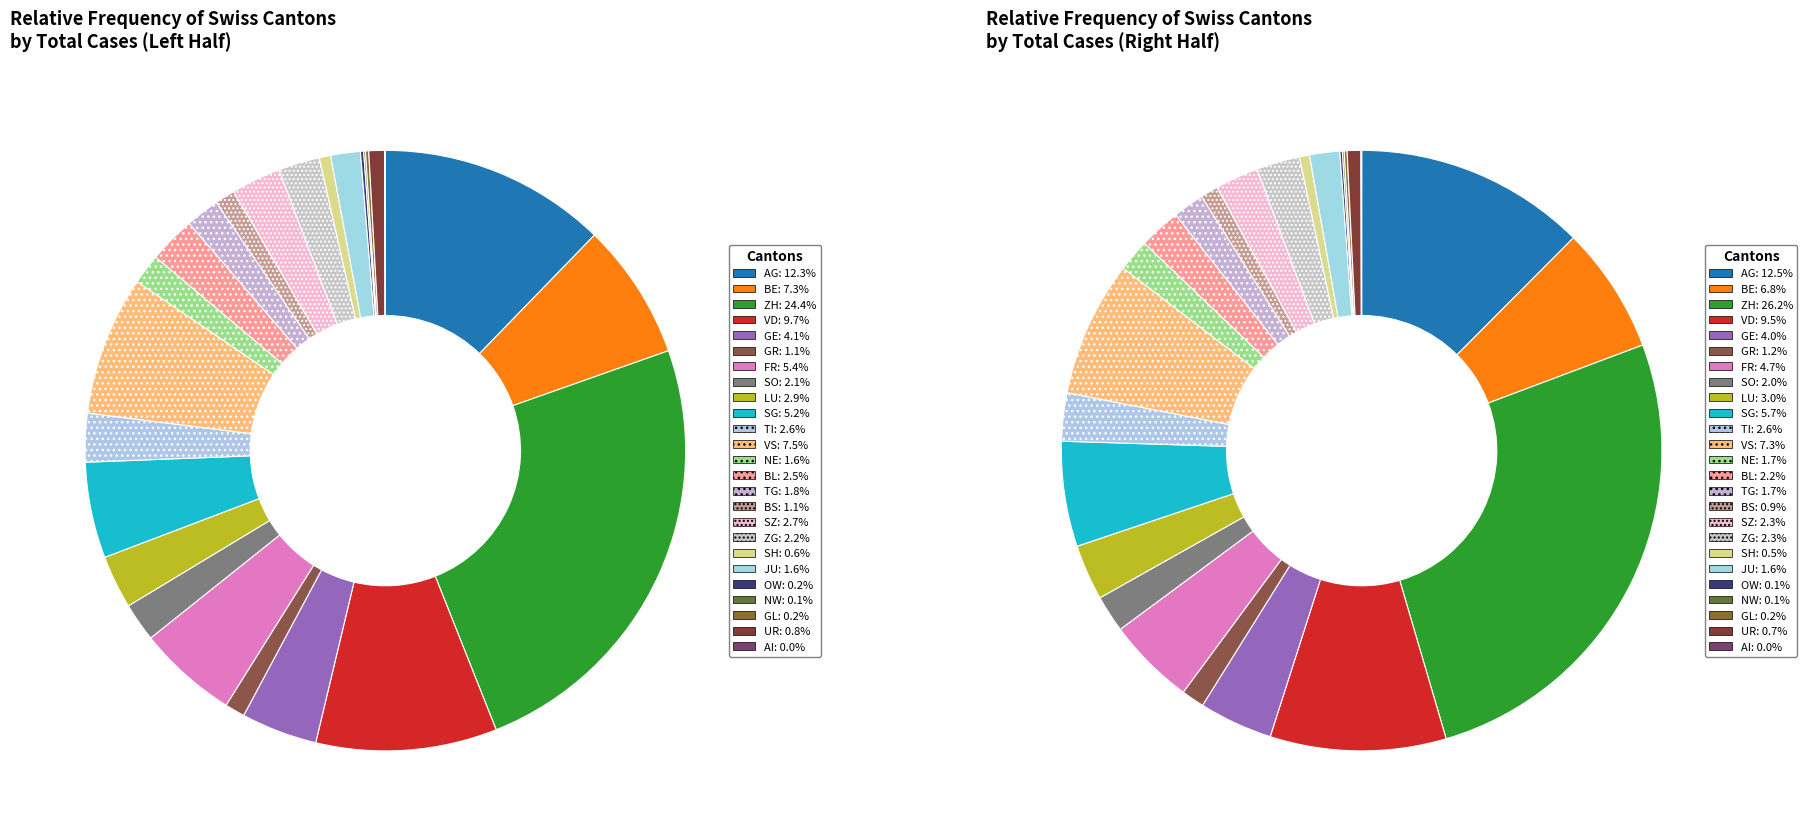

Which slice is the largest?

ZH